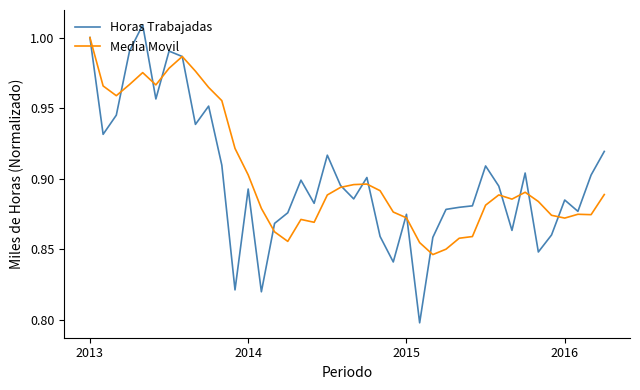

Which series has the largest range (max minus min)?

Horas Trabajadas